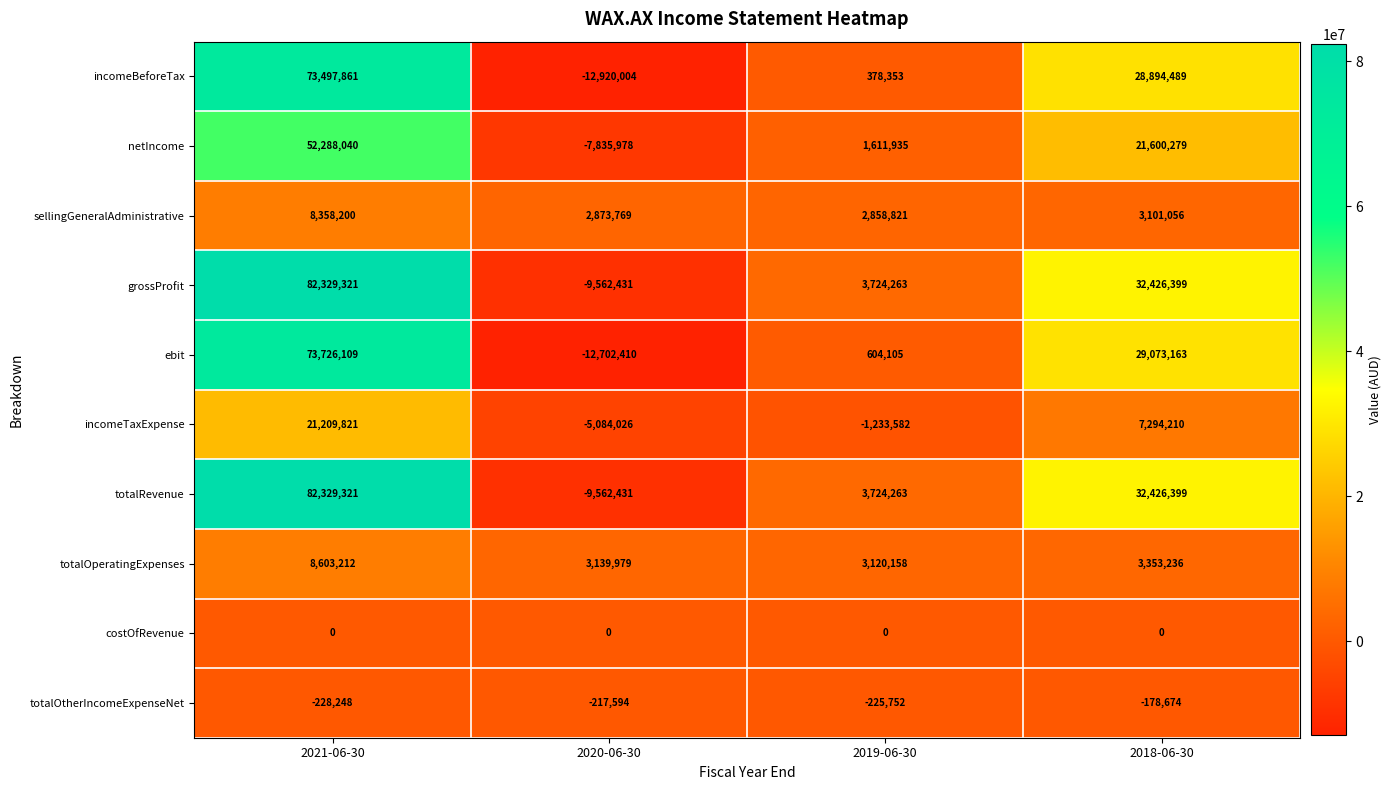

The totalRevenue series shows -16551165 at 2020-06-30. True or false?

False